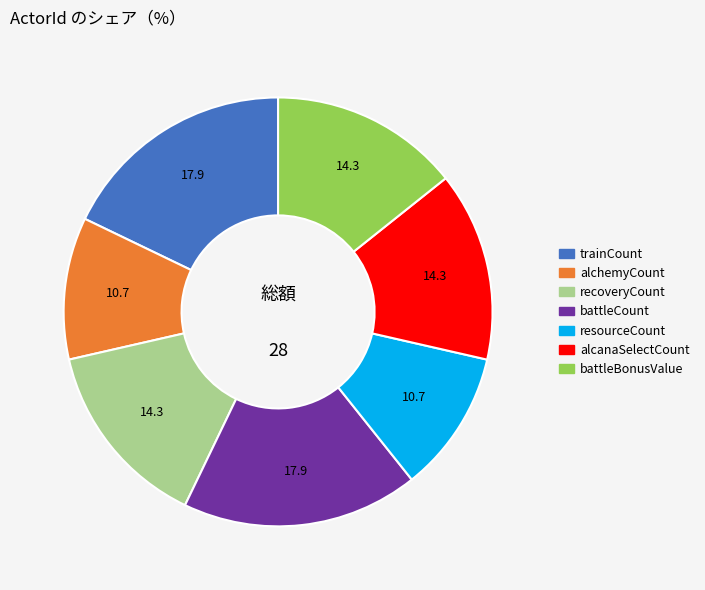

Is there a majority slice in this chart?

No